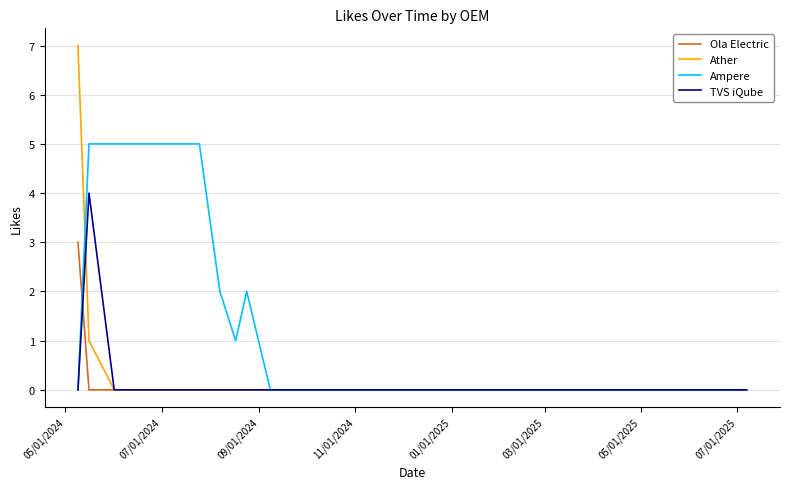

Which series has the largest total across all categories?

Ampere